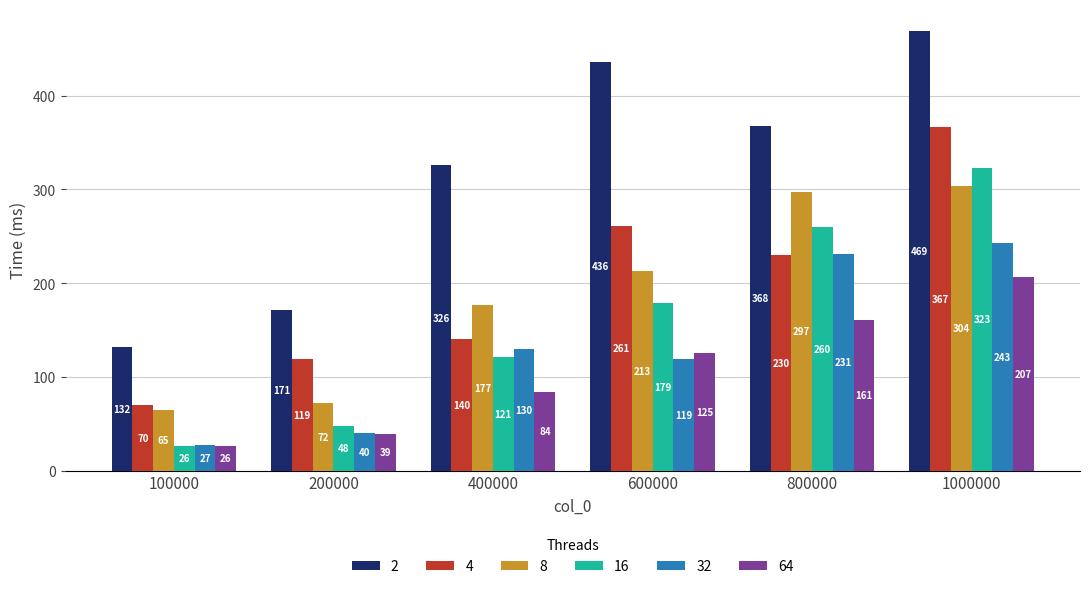

How many distinct data groups are displayed?

6